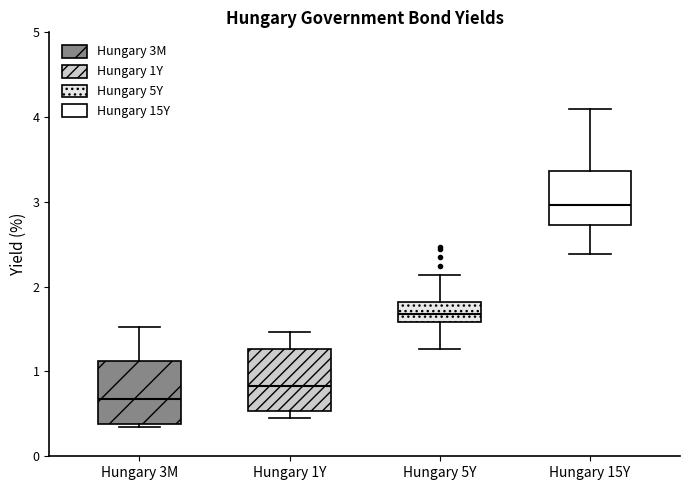

Reading left to right, transcribe this box plot: for each box, give where its median line is, the range the box spans, and where its two whiskers end, as read against the y-axis. The values are not printed on the chart, so give them approximately, as read against the axis.

Hungary 3M: median 0.7, box 0.4 to 1.1, whiskers 0.4 (just below the box's lower edge) to 1.5
Hungary 1Y: median 0.8, box 0.5 to 1.3, whiskers 0.5 (just below the box's lower edge) to 1.5
Hungary 5Y: median 1.7, box 1.6 to 1.8, whiskers 1.3 to 2.1
Hungary 15Y: median 3.0, box 2.7 to 3.4, whiskers 2.4 to 4.1